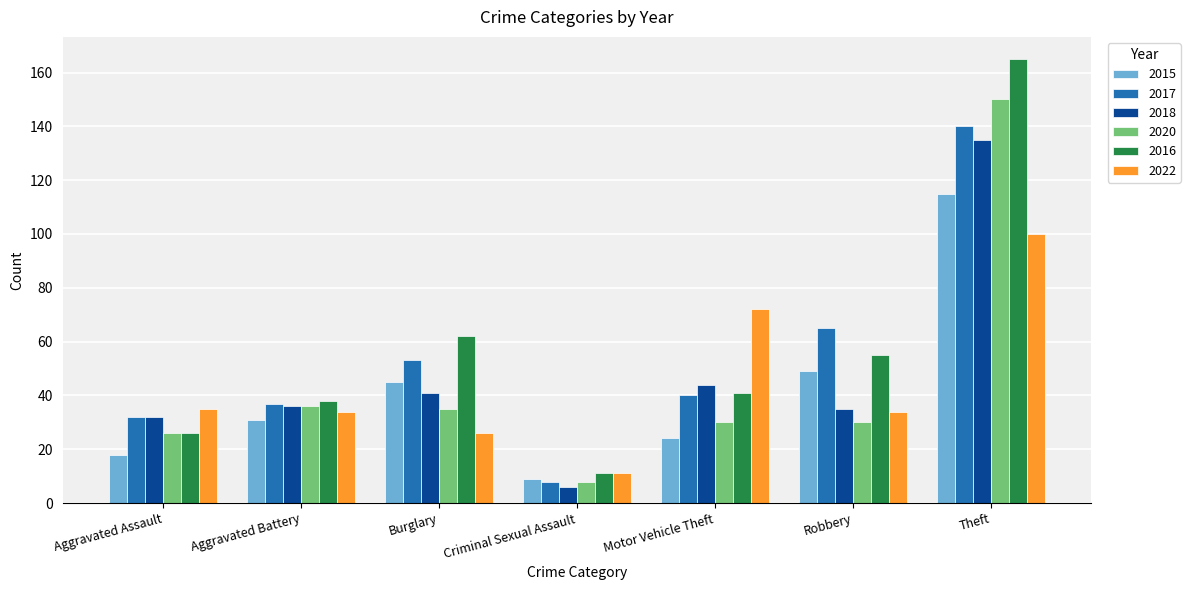

At which category is the sum across all series the highest?

Theft